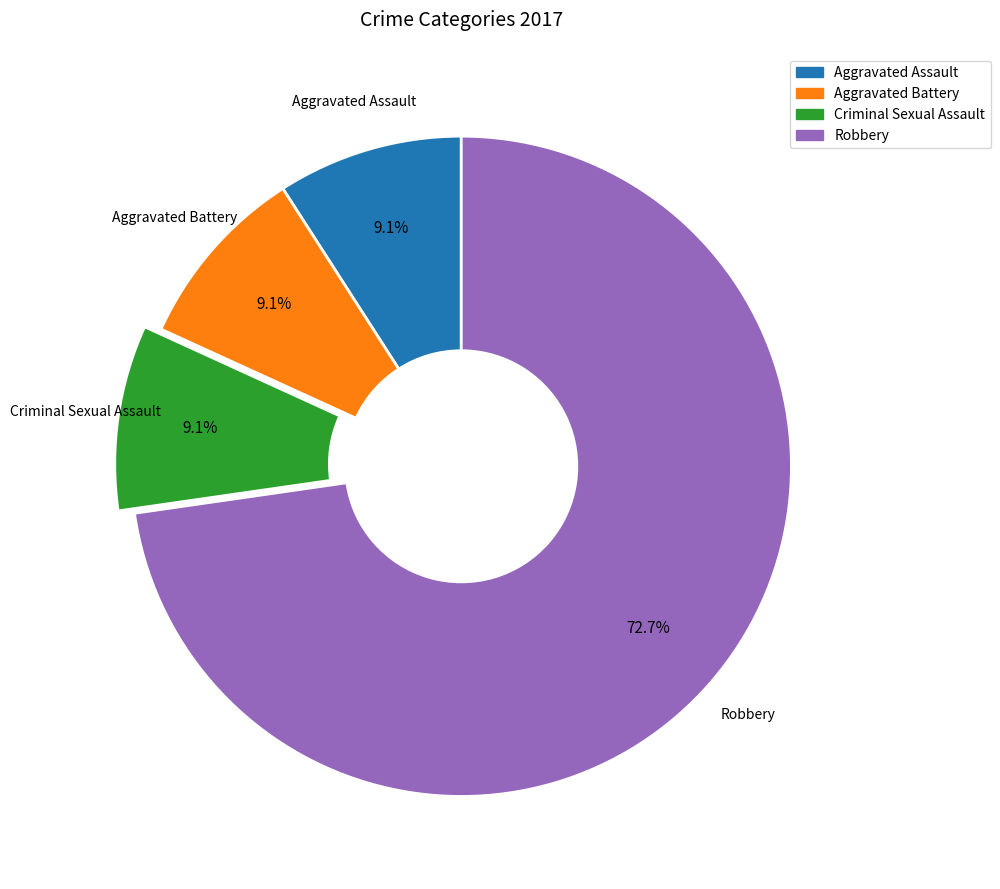

Does any single category account for the majority?

Yes